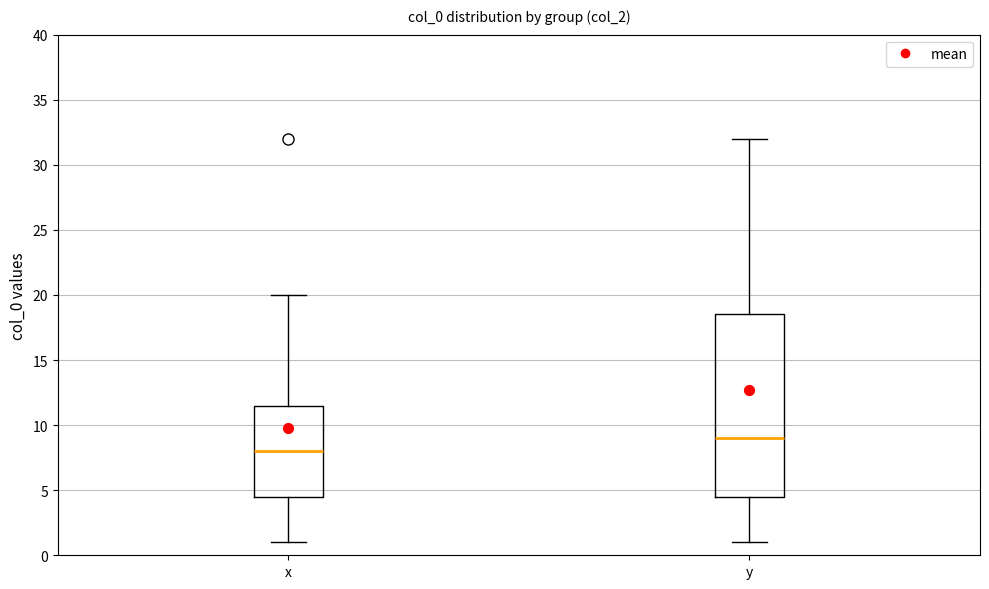

Where does the lower whisker of the box for y end on the y-axis? The values are not printed on the chart, so give them approximately, as read against the axis.

1.0